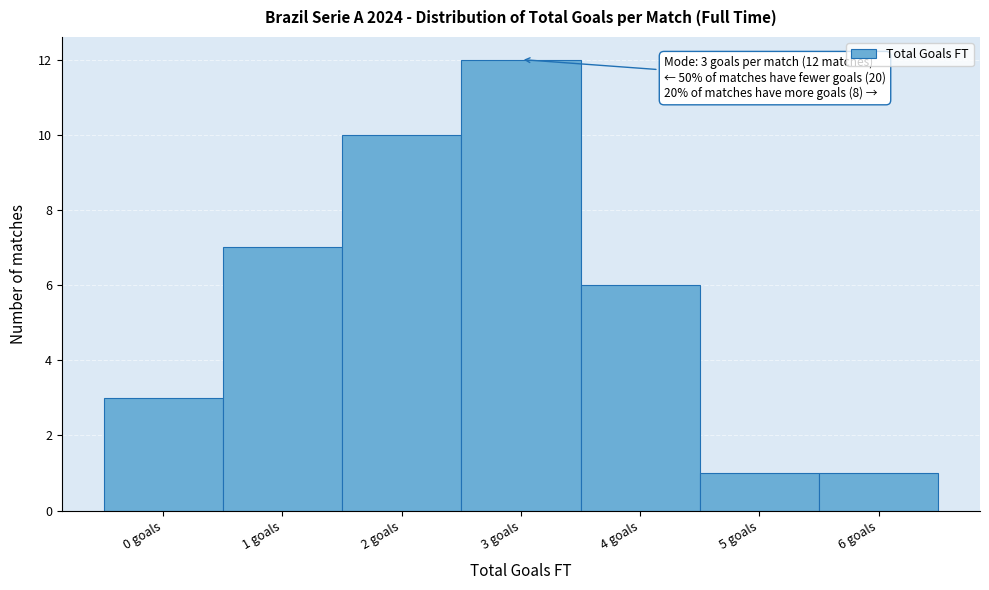

Over which range of the x-axis is the bar tallest?

2.5 to 3.5